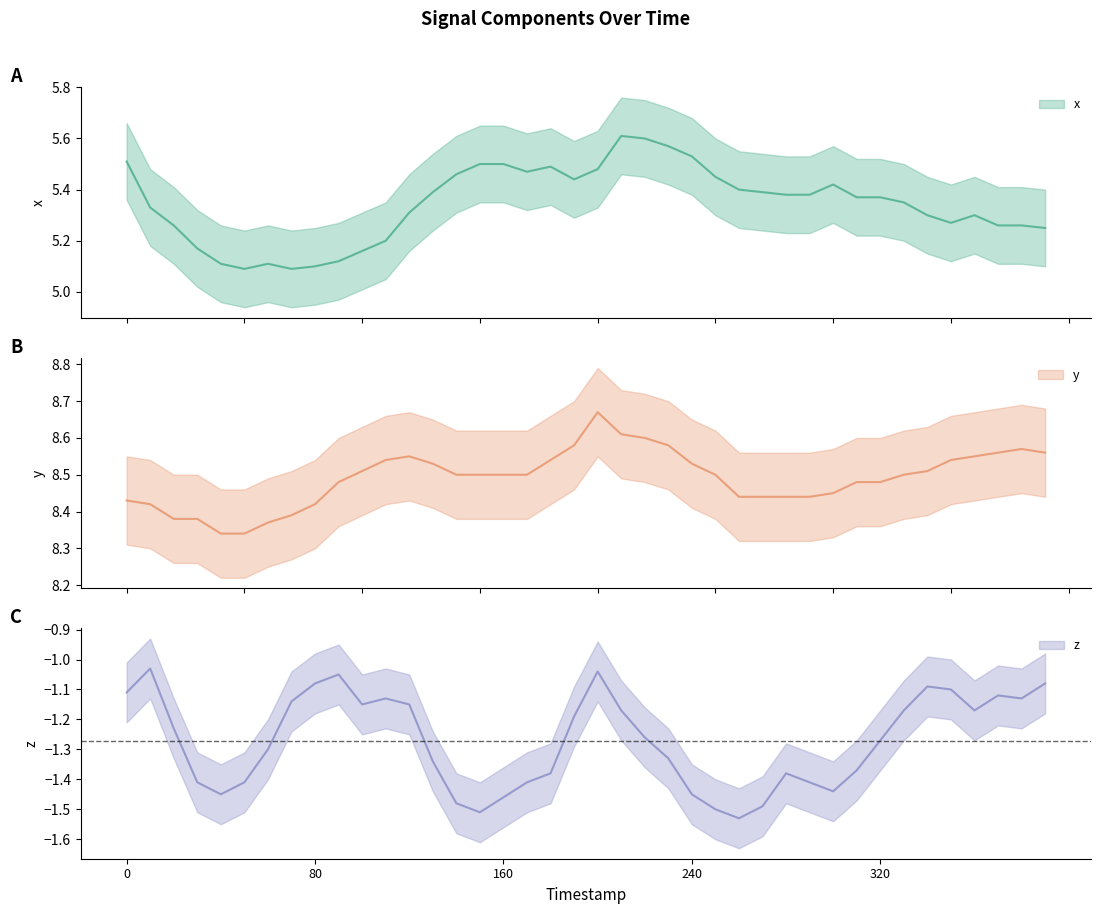

How many distinct data groups are displayed?

3